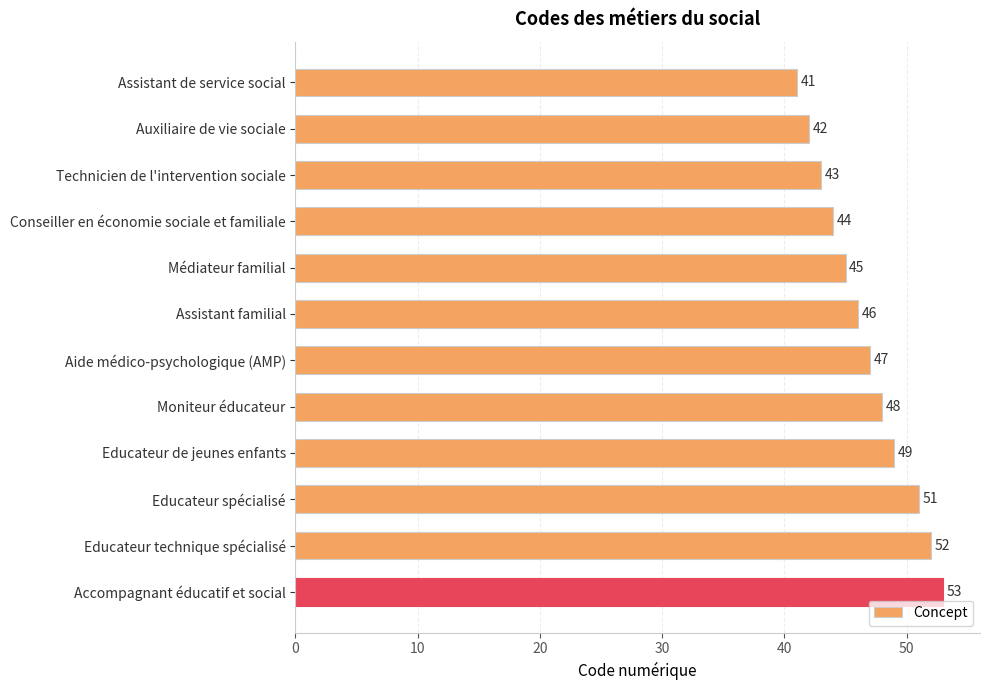

What is the sum of all values?

561